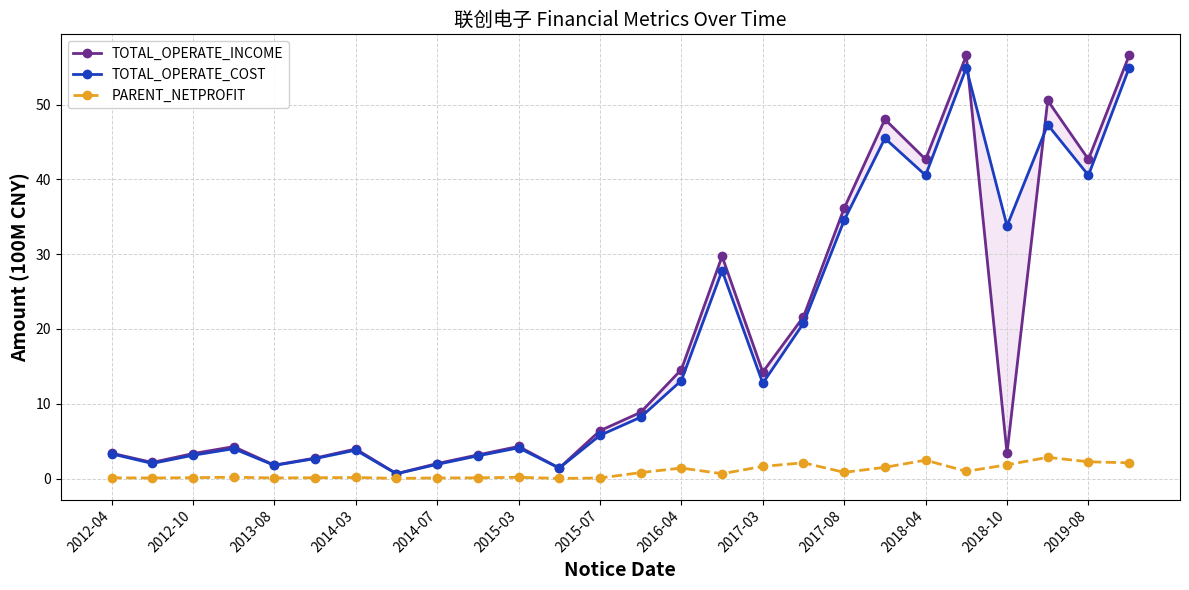

True or false: PARENT_NETPROFIT has more than 1 points higher than both neighbors.

True